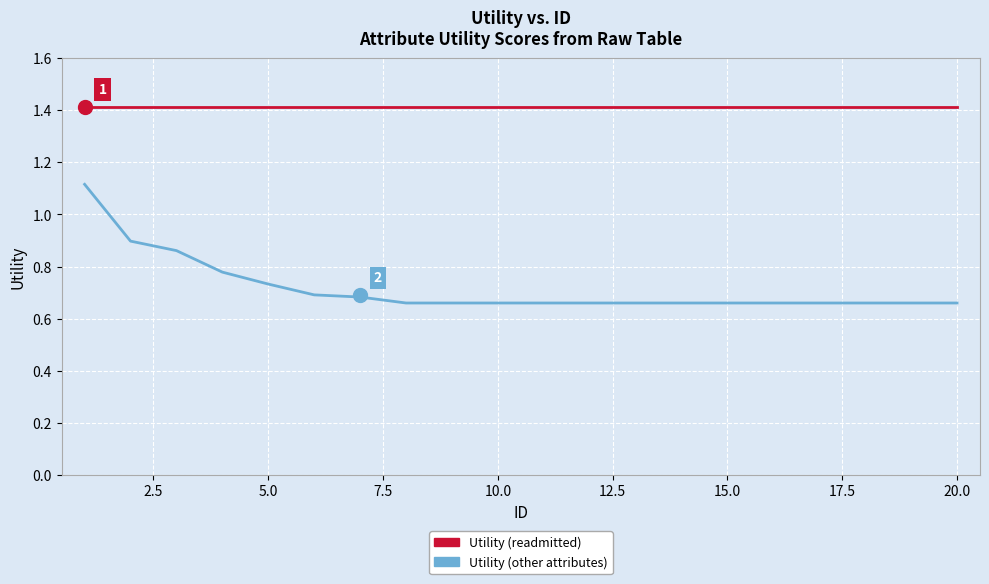

True or false: Utility (readmitted) and Utility (other attributes) cross at least once.

False